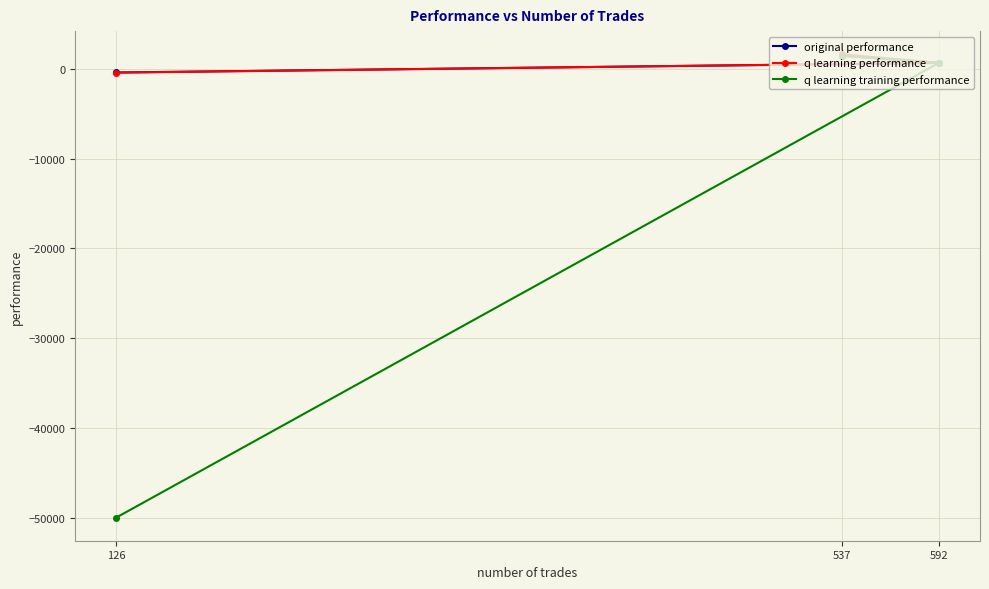

At how many categories does at least one series exceed -14862?

3